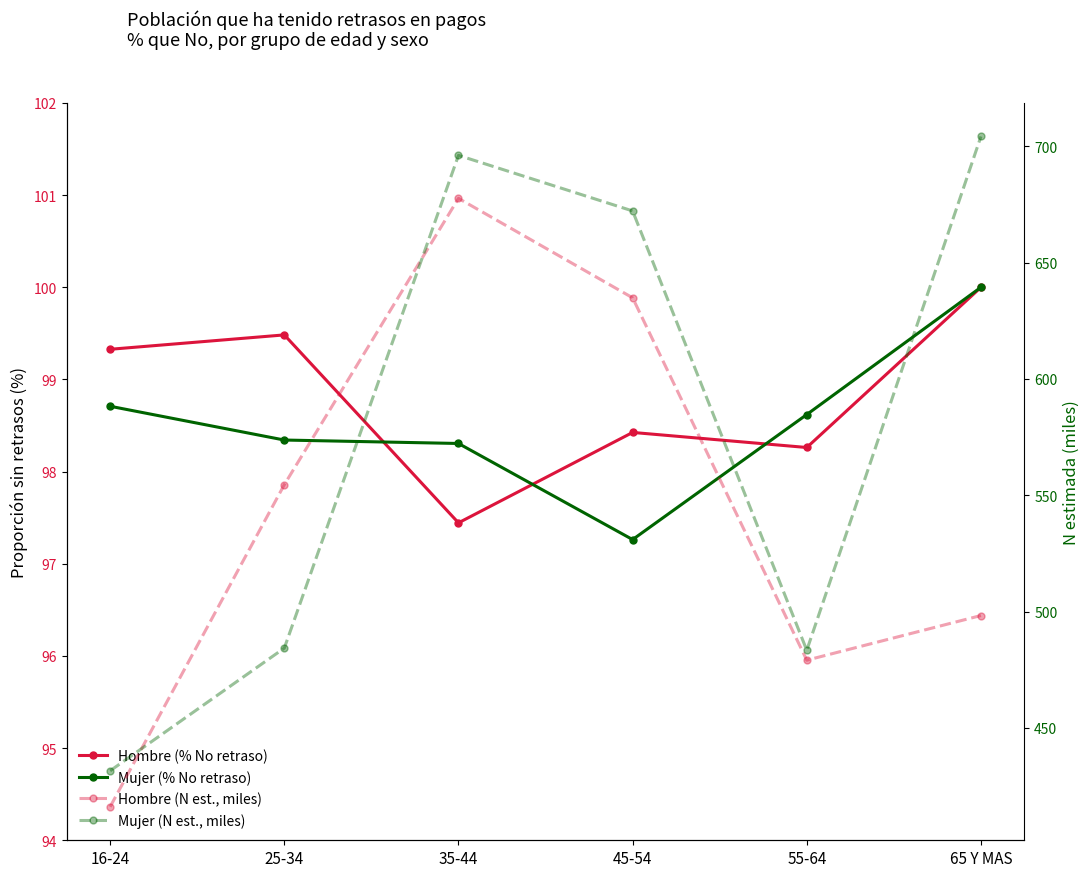

Between 25-34 and 65 Y MAS, which series saw the biggest shift?

Mujer (N est., miles)